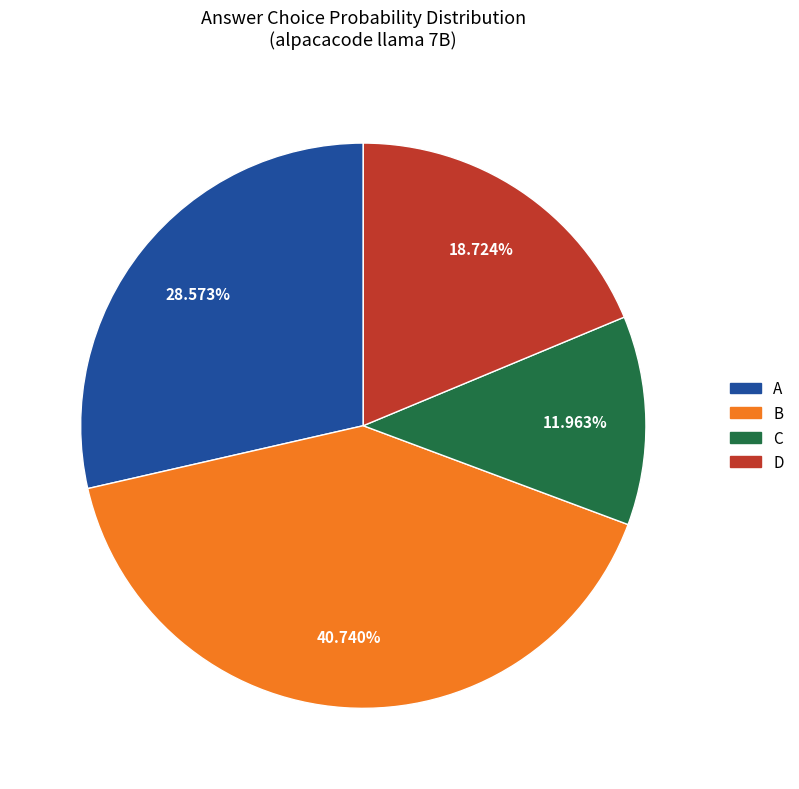

Rank the categories by value from highest to lowest.

B, A, D, C